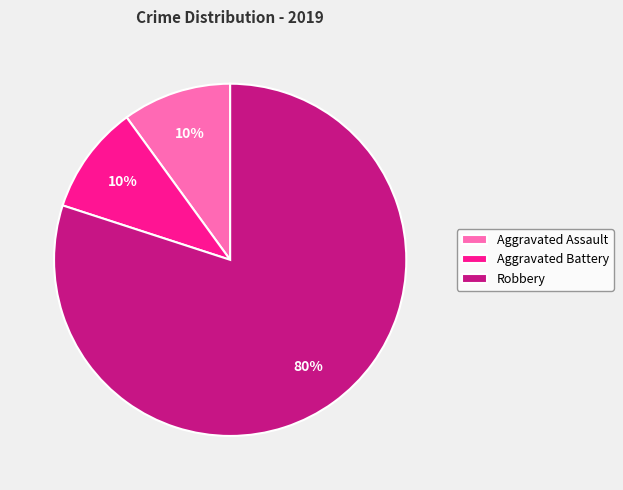

Is there a majority slice in this chart?

Yes